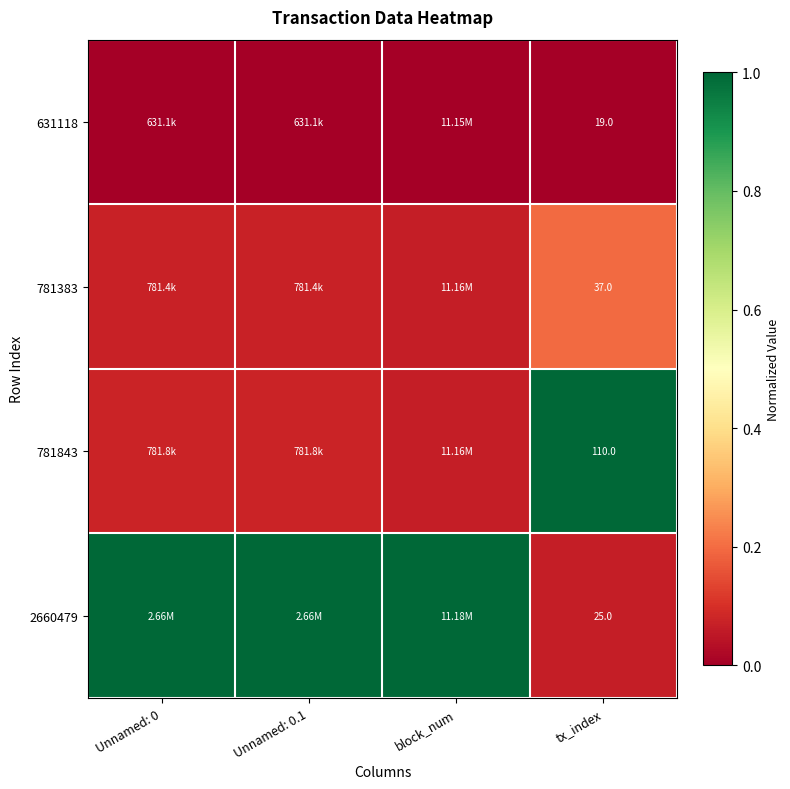

List the labels in order of 2660479 value, largest first.

Unnamed: 0, Unnamed: 0.1, block_num, tx_index